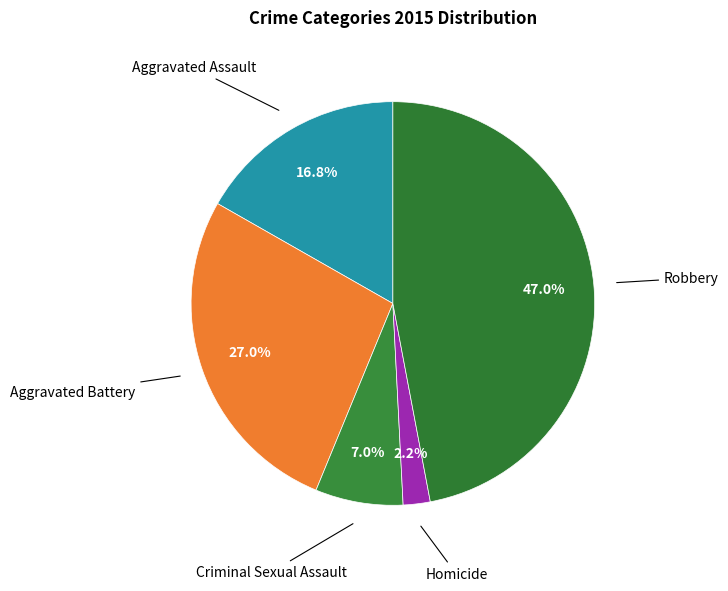

How many slices are in this pie chart?

5